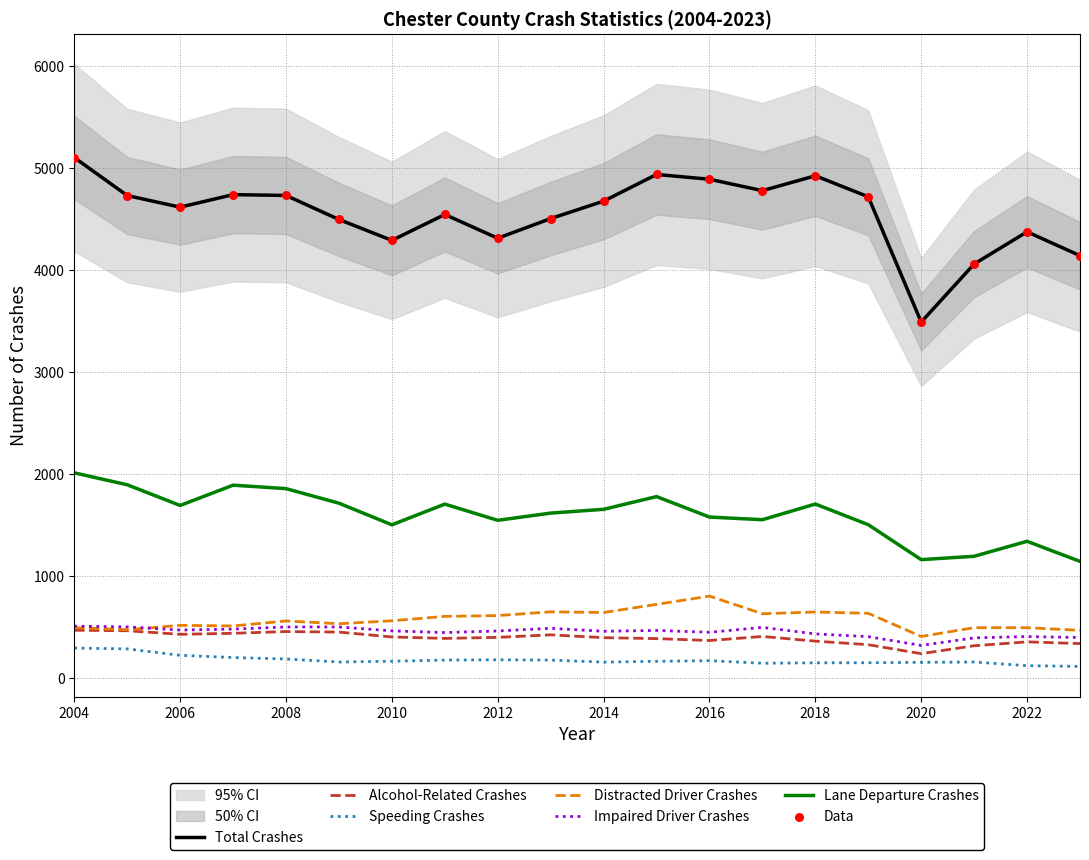

At which category is the sum across all series the highest?

2004